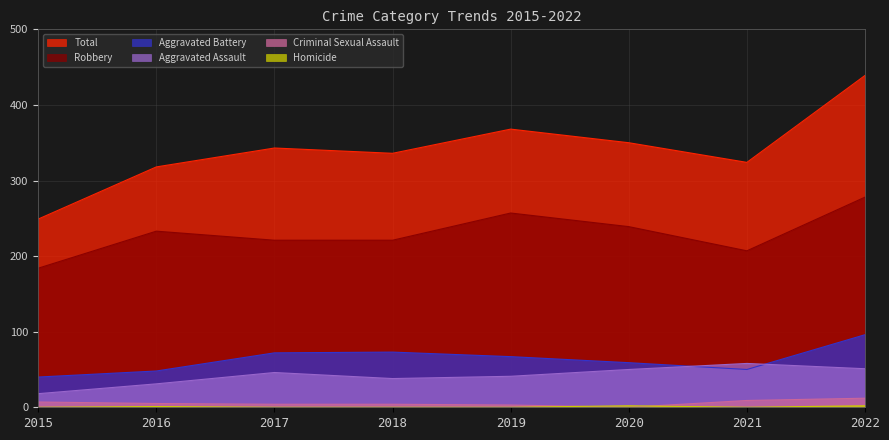

Which series changed the most between 2015 and 2020?

Total